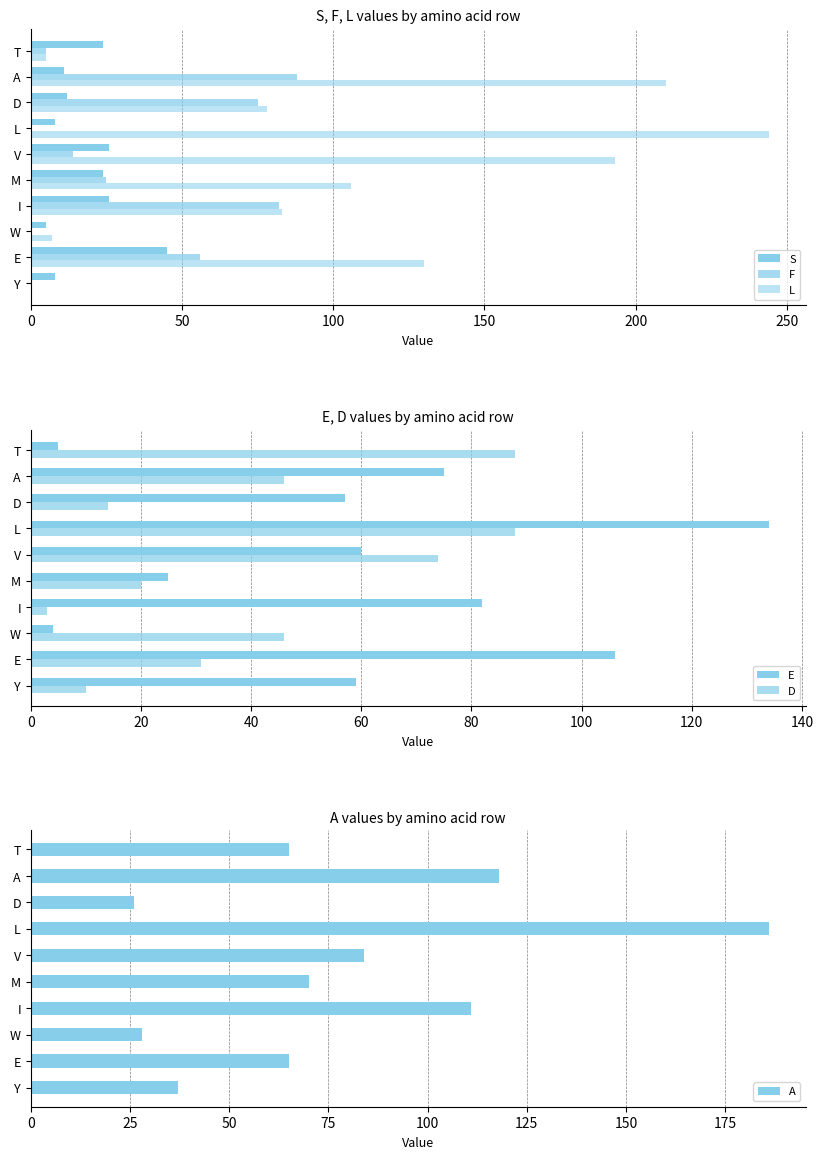

Which series changed the most between W and M?

L